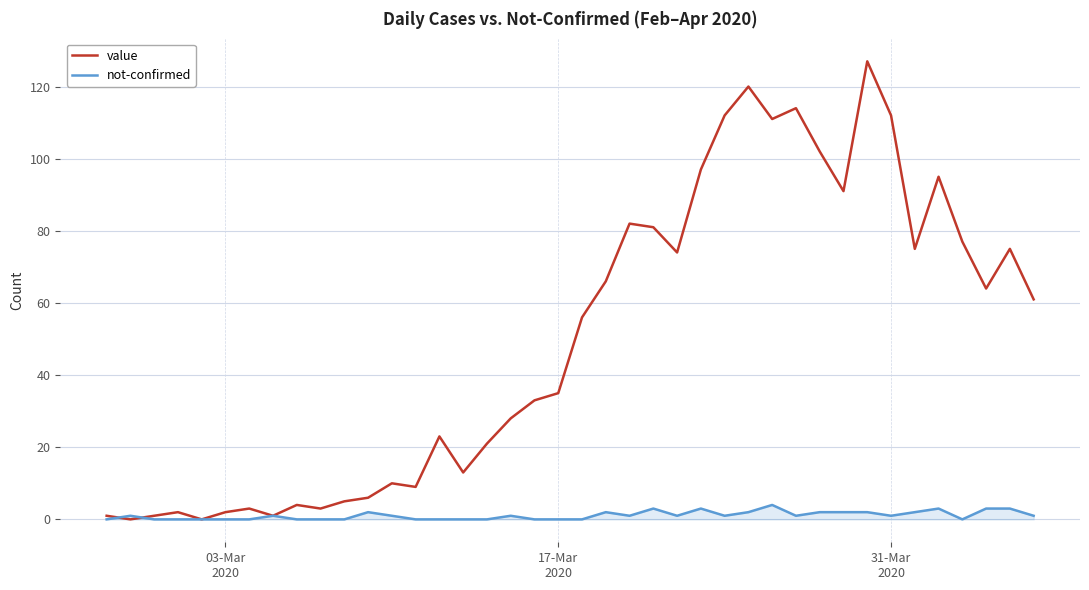

List the series in order of their peak value, highest first.

value, not-confirmed